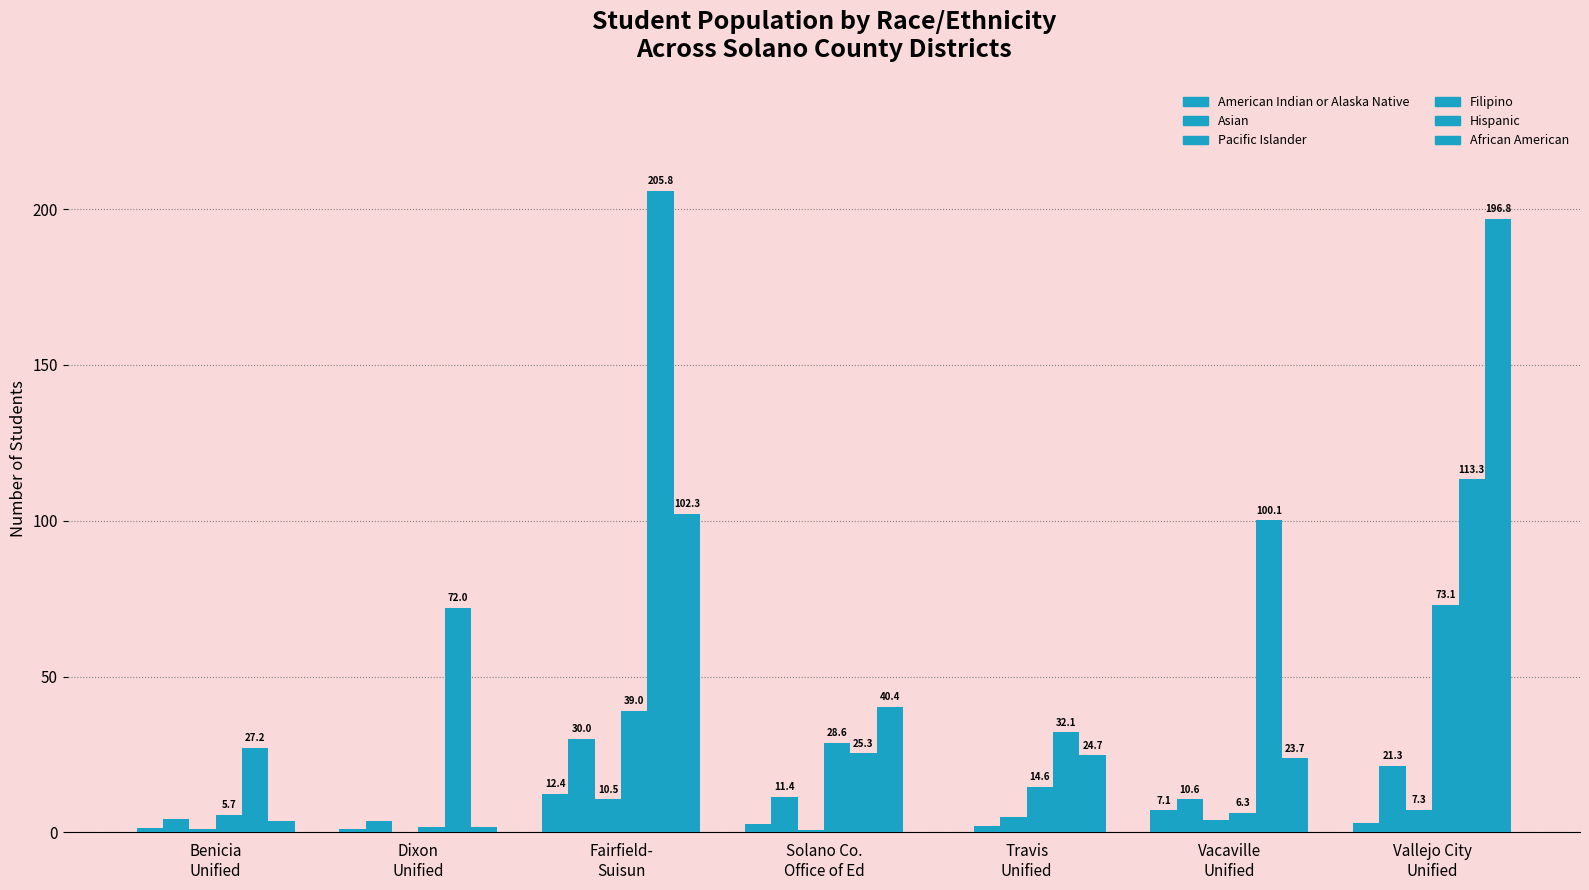

Where is African American nearest to the value 99?

Fairfield-
Suisun